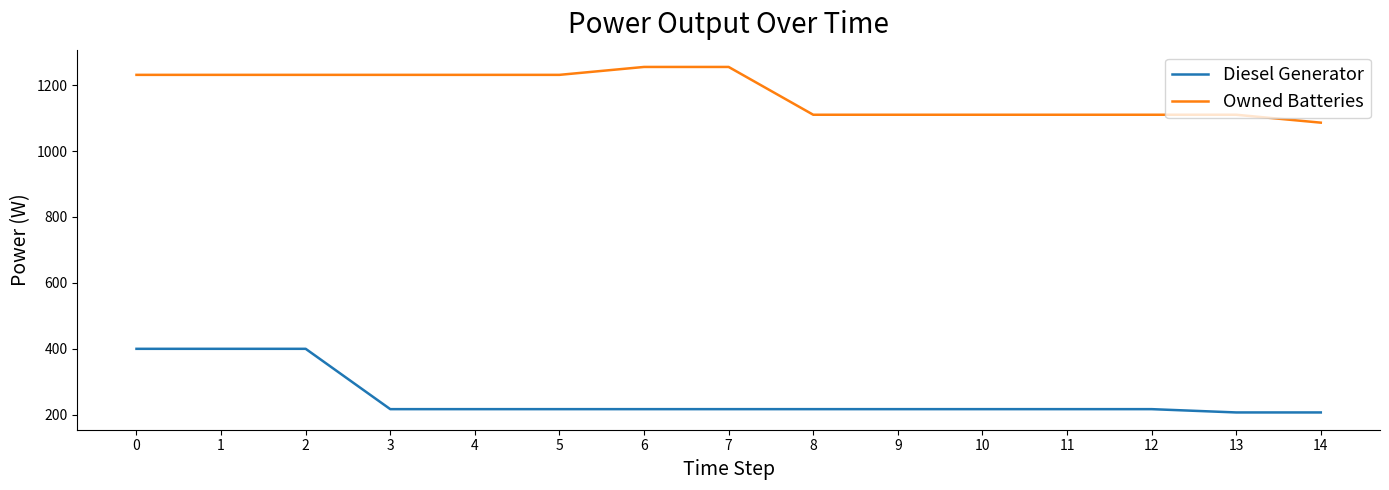

Reading left to right, transcribe all the data shown in this chart.

Diesel Generator: 400.0	400.0	400.0	217.0	217.0	217.0	217.0	217.0	217.0	217.0	217.0	217.0	217.0	207.0	207.0
Owned Batteries: 1231.0	1231.0	1231.0	1231.0	1231.0	1231.0	1255.0	1255.0	1110.0	1110.0	1110.0	1110.0	1110.0	1110.0	1086.0